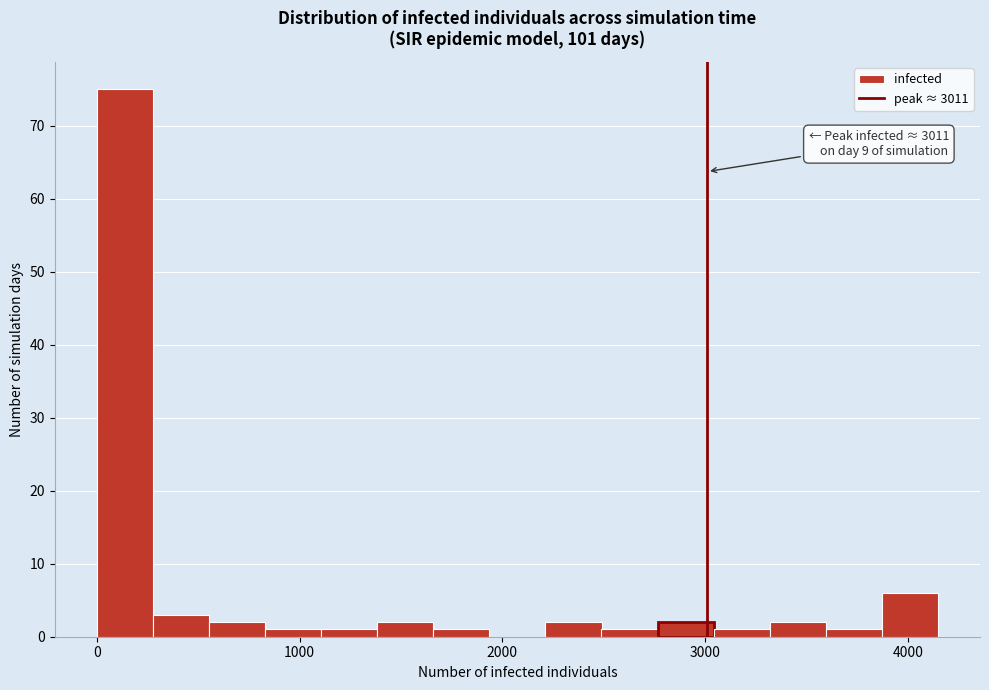

Read against the x-axis, roughly where is the centre of the tallest bar?

100